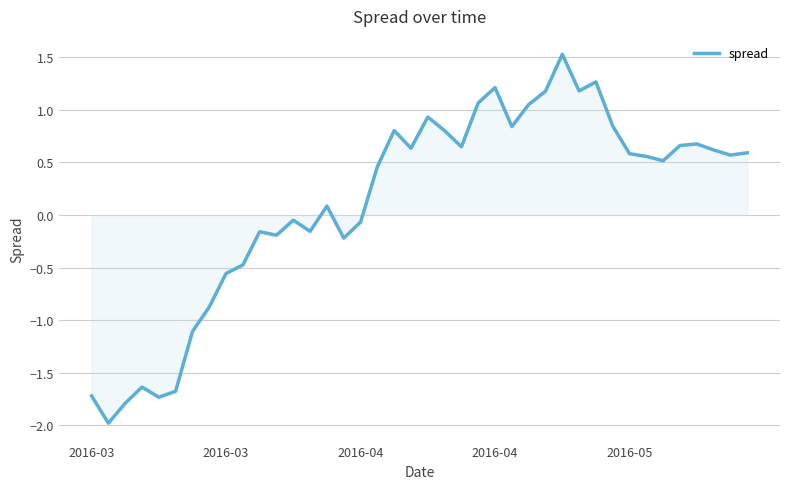

What is the maximum value shown in the chart?

1.5